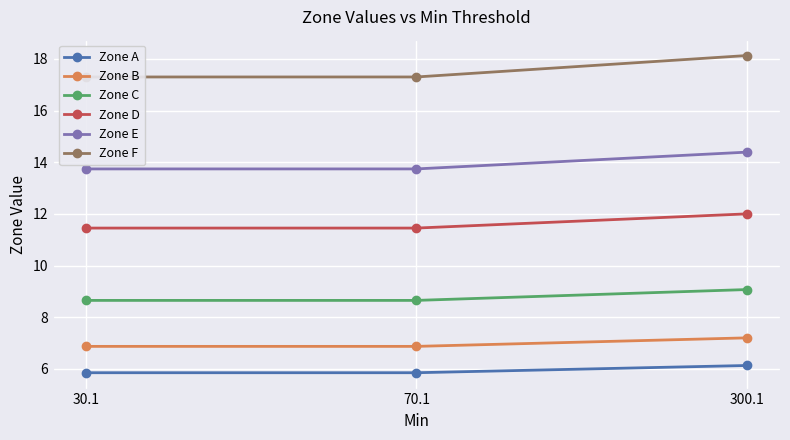

What is the label of the 3rd point from the right?

30.1